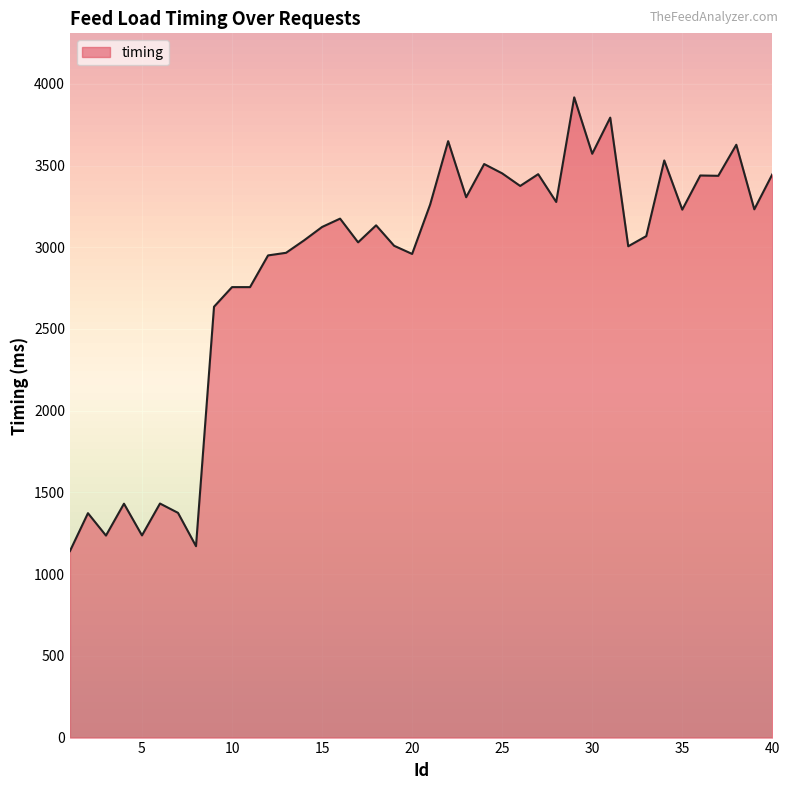

What is the sum of all values?

114507